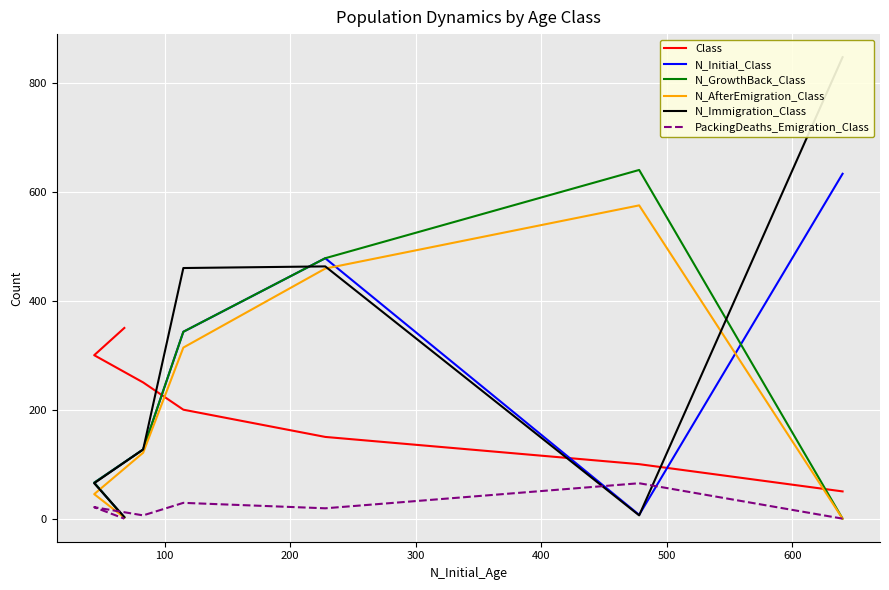

Which series has the largest range (max minus min)?

N_Immigration_Class